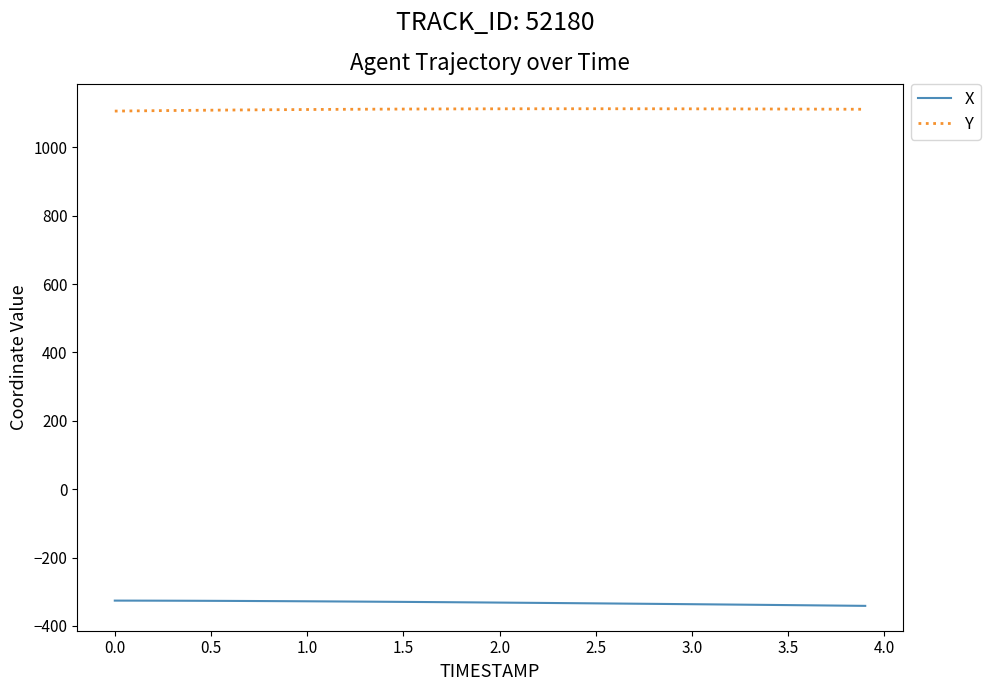

What is the smallest value displayed?

-341.2